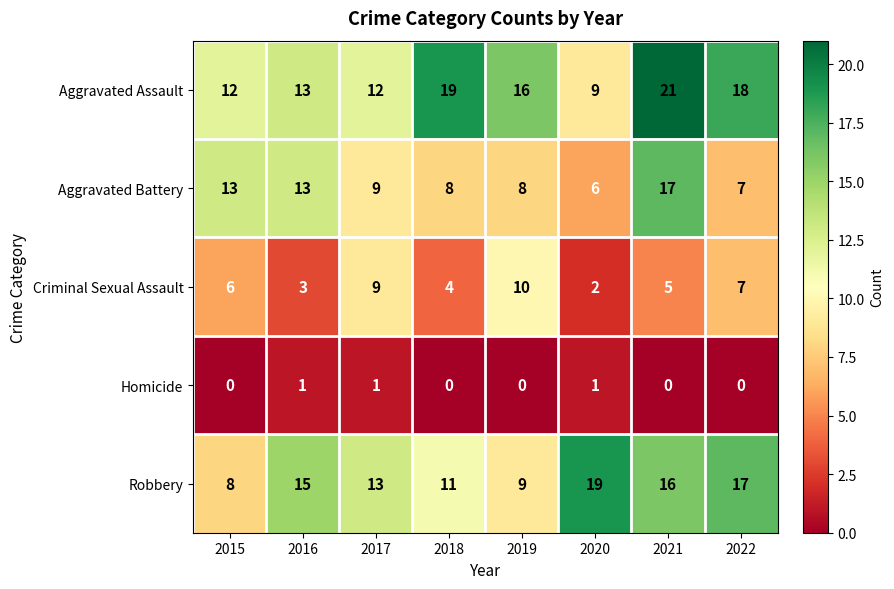

True or false: Aggravated Battery has a value of 4 at 2021.

False